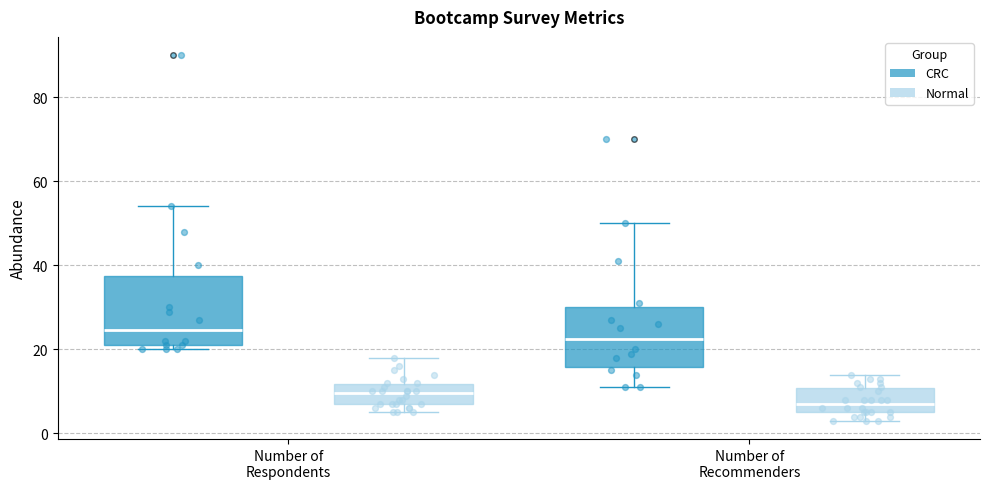

Which box's median line is the highest?

Number of Respondents (CRC)